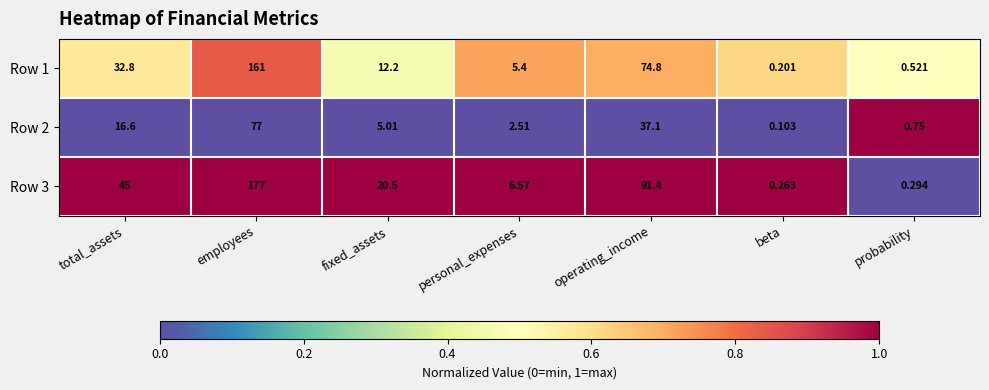

At which label does Row 3 first exceed 20?

total_assets